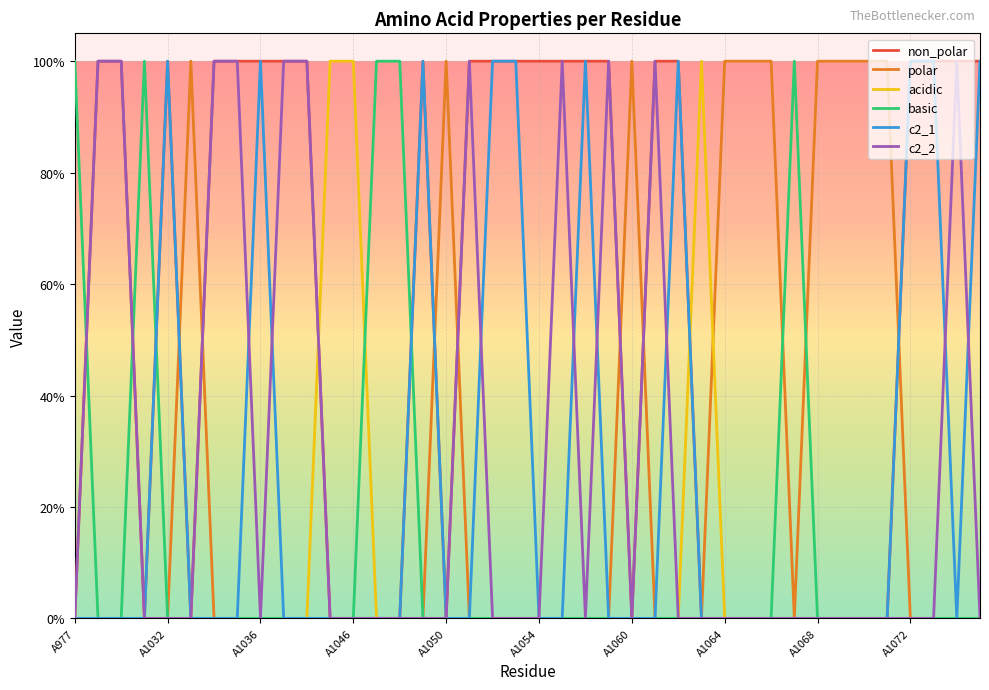

What are all the series names shown in the legend?

non_polar, polar, acidic, basic, c2_1, c2_2